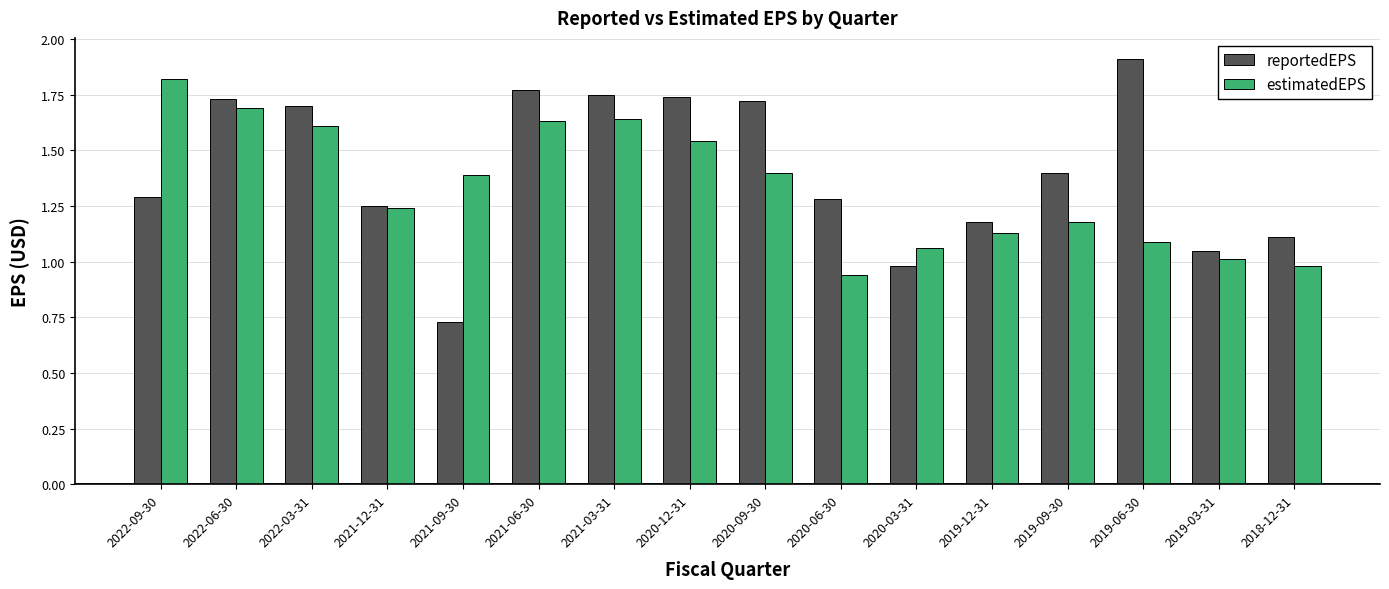

Which series has the largest range (max minus min)?

reportedEPS